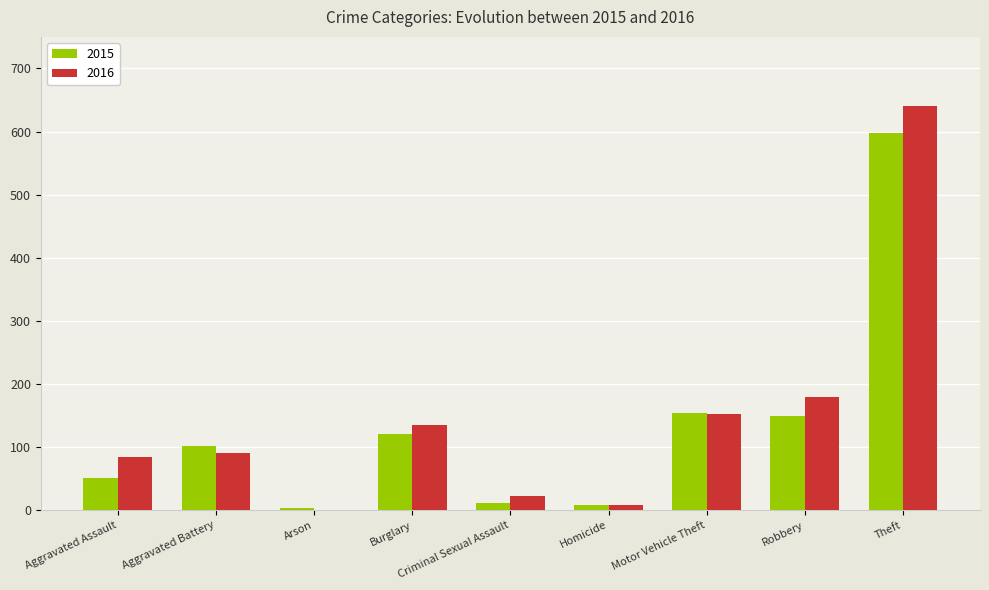

At which label is 2015 closest to 301?

Motor Vehicle Theft